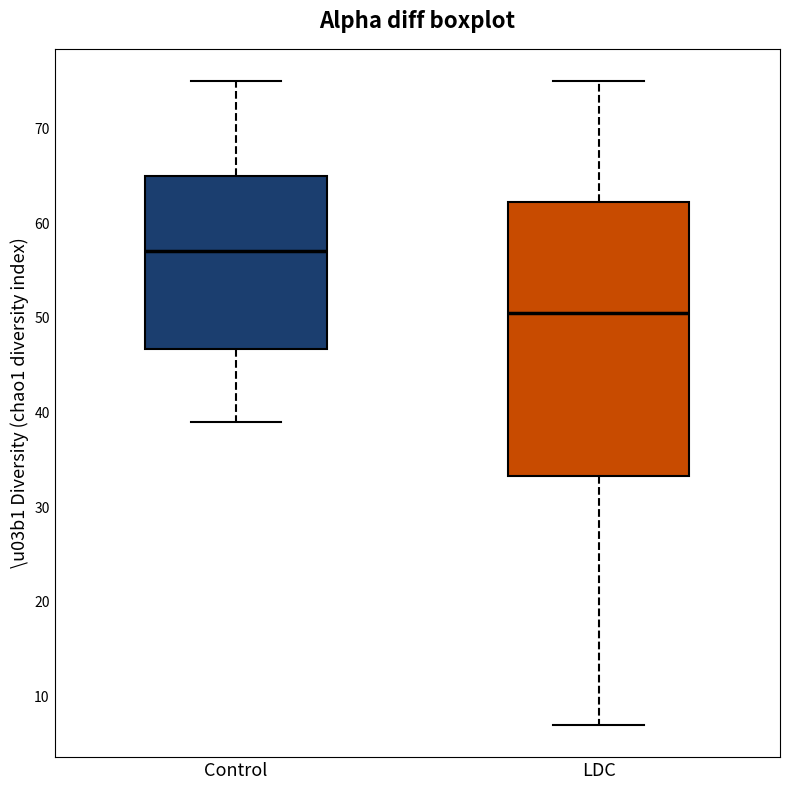

Reading left to right, transcribe this box plot: for each box, give where its median line is, the range the box spans, and where its two whiskers end, as read against the y-axis. The values are not printed on the chart, so give them approximately, as read against the axis.

Control: median 57, box 47 to 65, whiskers 39 to 75
LDC: median 51, box 33 to 62, whiskers 7 to 75